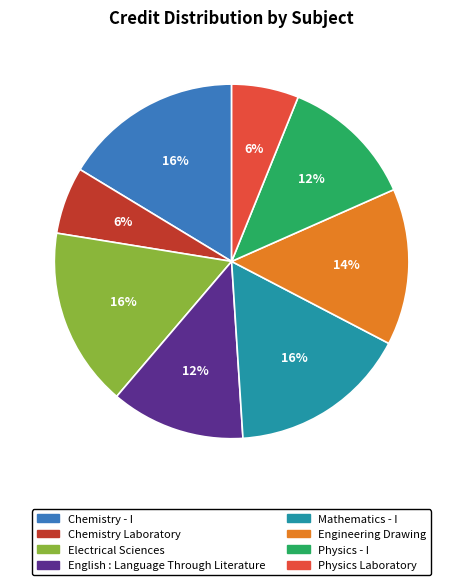

Between Mathematics - I and Chemistry Laboratory, which is larger?

Mathematics - I